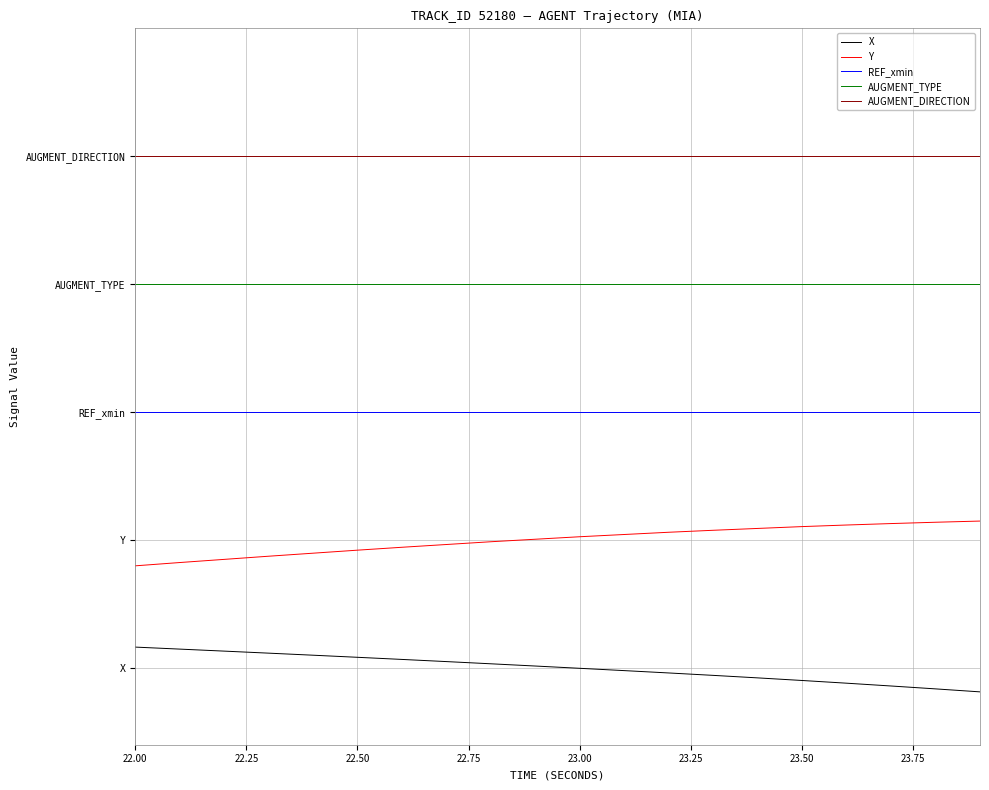

What is the average value of the REF_xmin series?

2.0